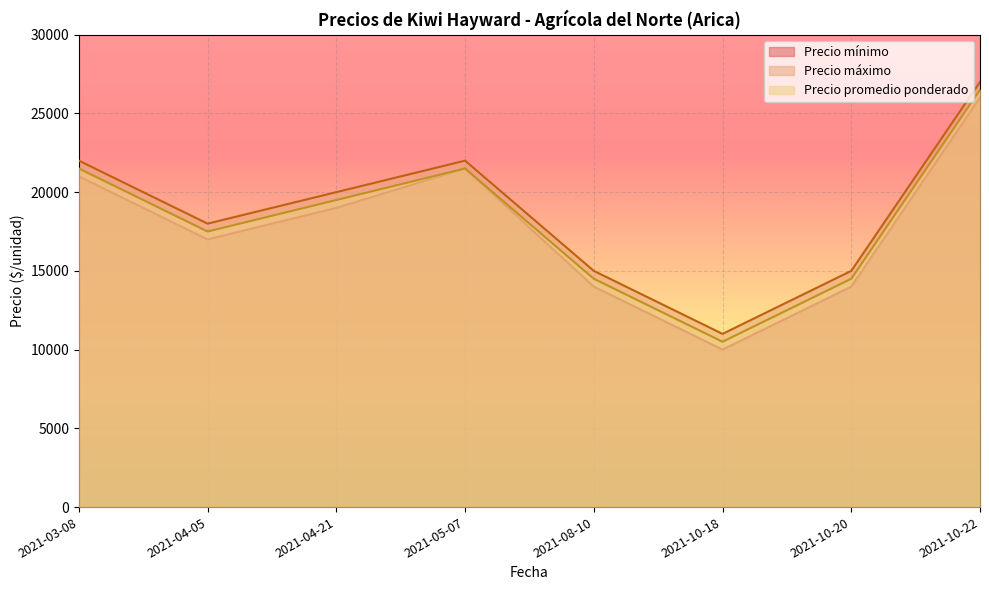

In Precio máximo, how many points are lower than both neighbors (excluding endpoints)?

2